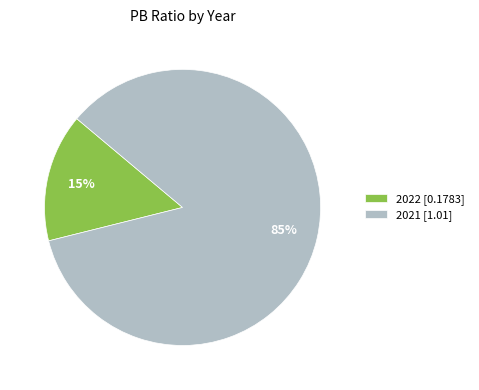

What is the majority slice?

2021